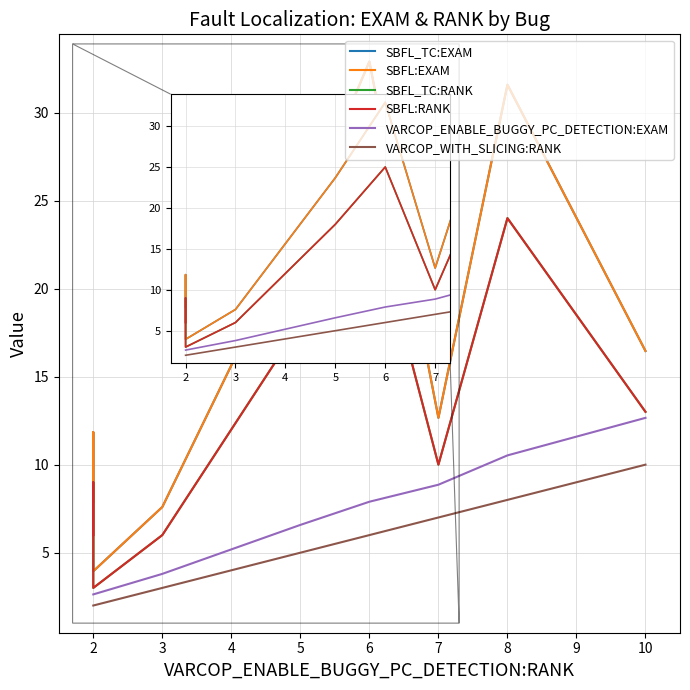

In SBFL:EXAM, how many points are lower than both neighbors (excluding endpoints)?

2